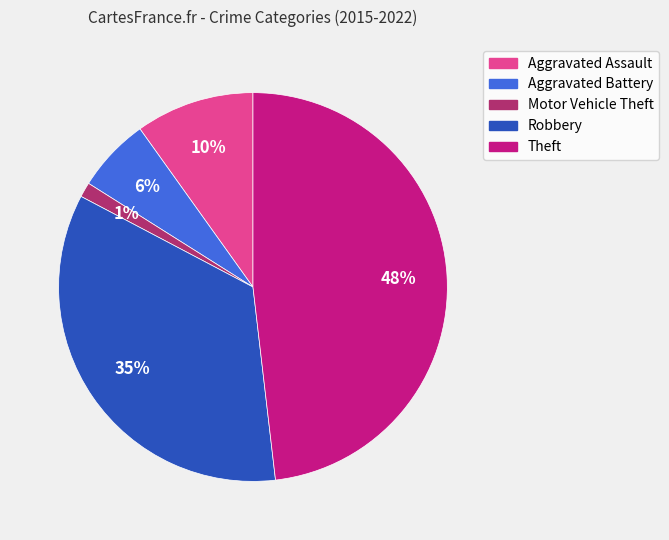

Does any single category account for the majority?

No